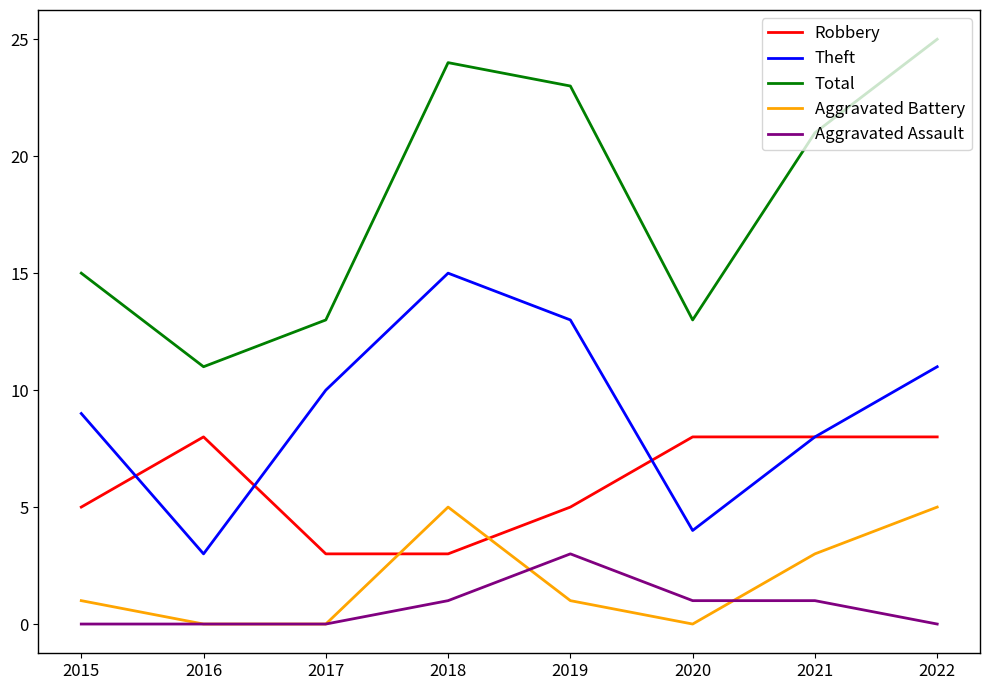

Count the Aggravated Battery values in the range 0 to 5.

8